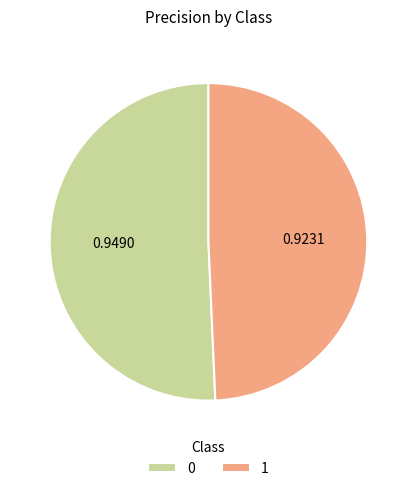

Is the sum of 1 and 0 greater than half?

Yes